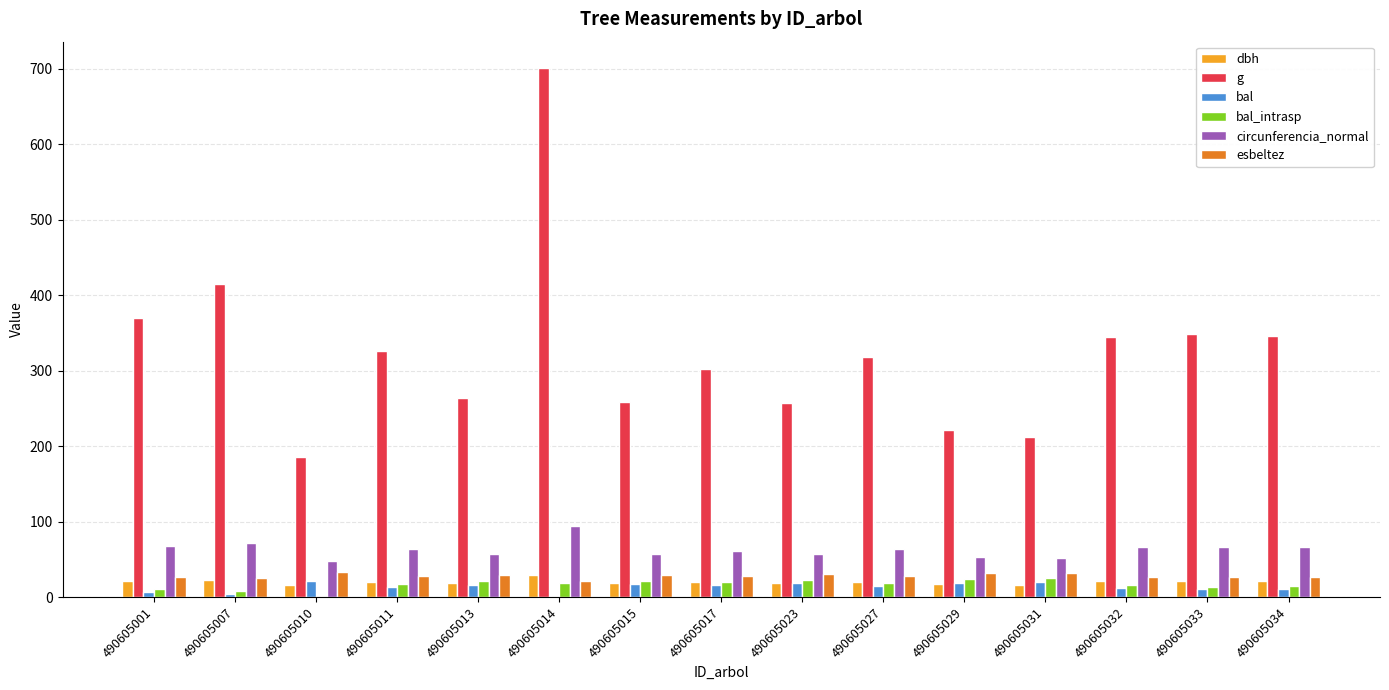

Which series has the largest total across all categories?

g